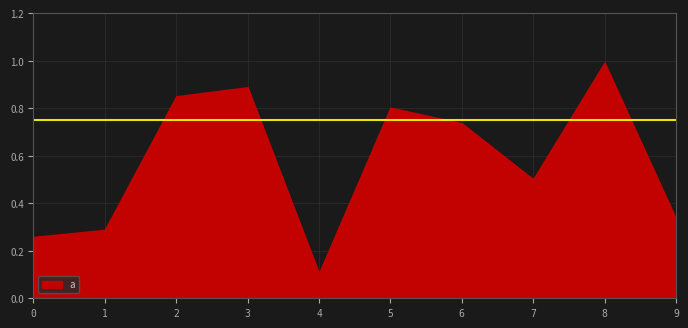

What is the value of the 6th point from the left?

0.8